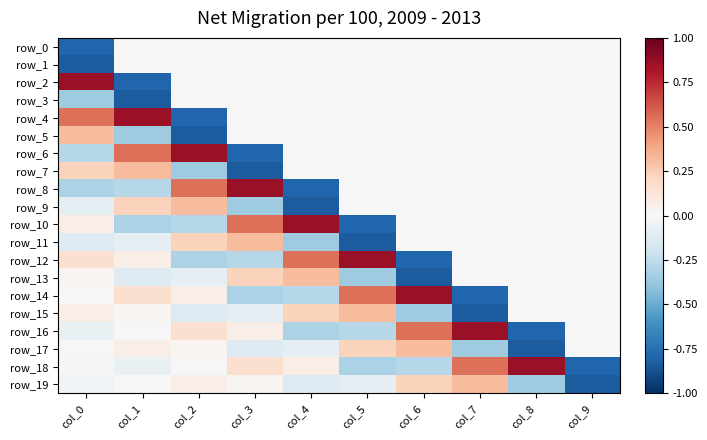

True or false: row_9 has a value of 0.0 at col_5.

True